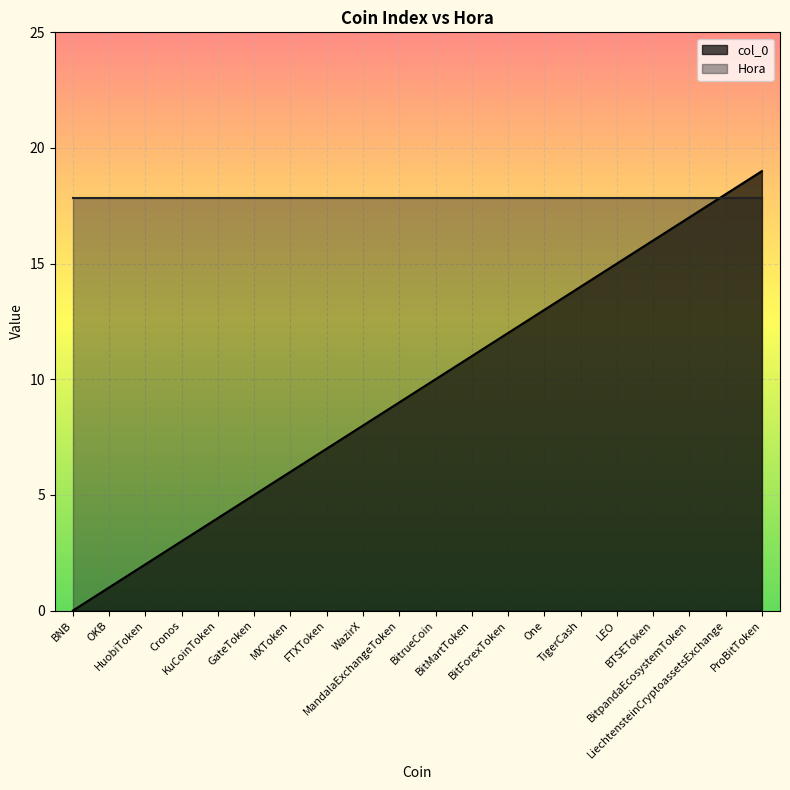

How many data points are above 10?

9